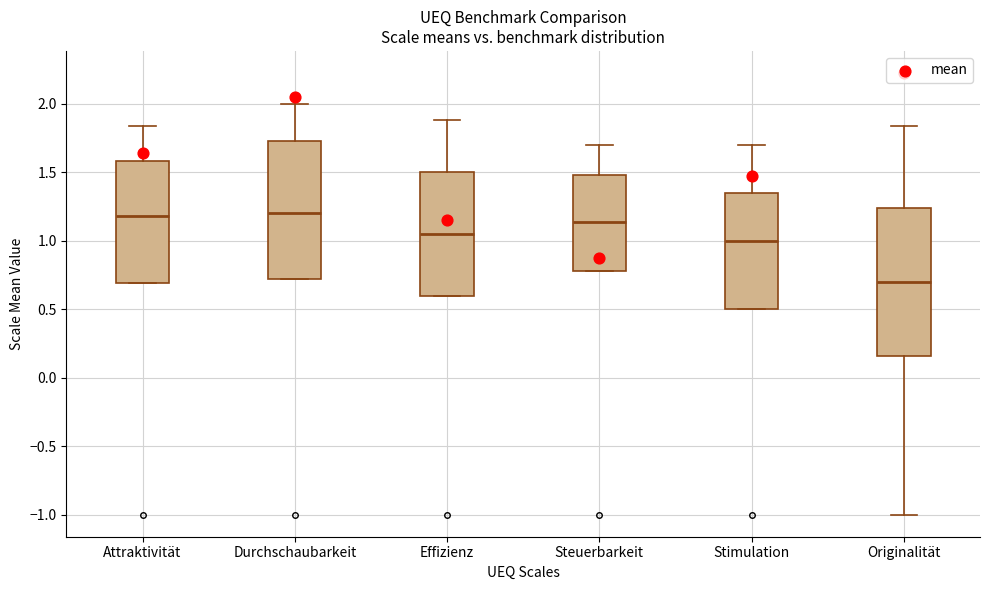

Reading left to right, transcribe this box plot: for each box, give where its median line is, the range the box spans, and where its two whiskers end, as read against the y-axis. The values are not printed on the chart, so give them approximately, as read against the axis.

Attraktivität: median 1.20, box 0.70 to 1.60, whiskers 0.70 to 1.85
Durchschaubarkeit: median 1.20, box 0.70 to 1.75, whiskers 0.70 to 2.00
Effizienz: median 1.05, box 0.60 to 1.50, whiskers 0.60 to 1.90
Steuerbarkeit: median 1.15, box 0.80 to 1.50, whiskers 0.80 to 1.70
Stimulation: median 1.00, box 0.50 to 1.35, whiskers 0.50 to 1.70
Originalität: median 0.70, box 0.15 to 1.25, whiskers -1.00 to 1.85